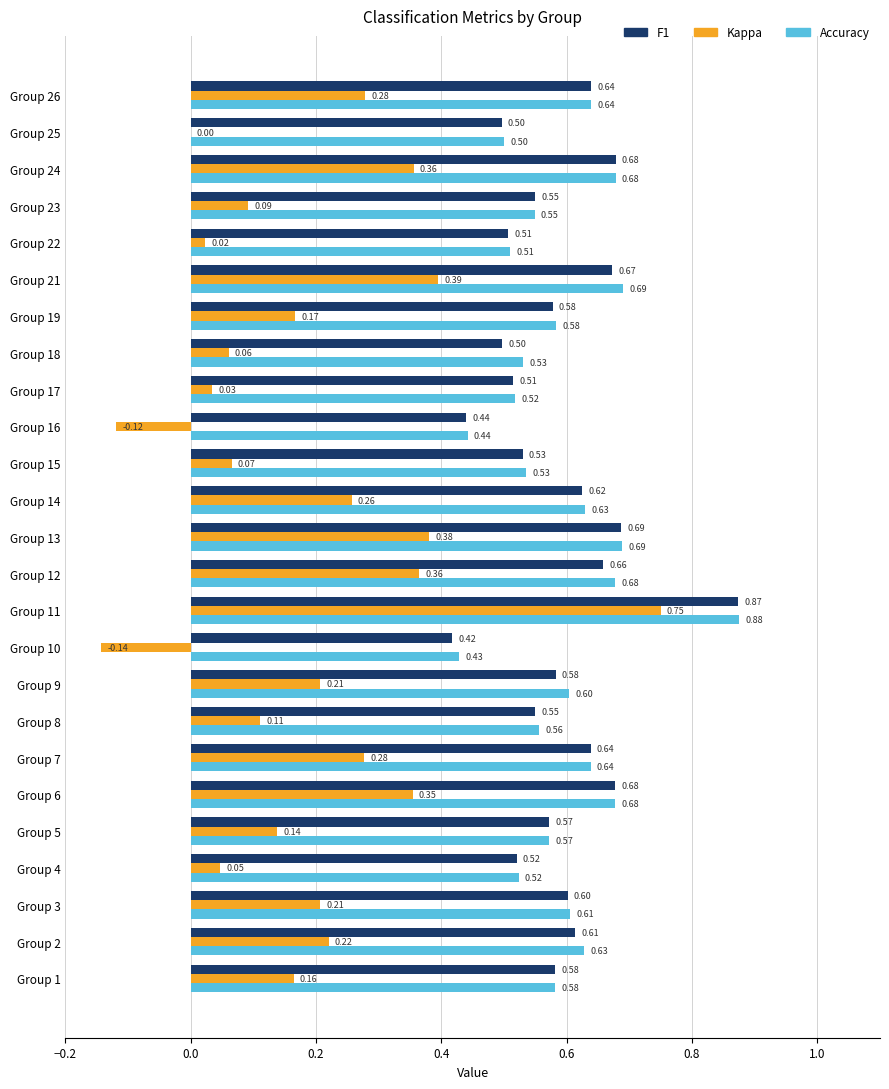

How many data points does each series have?

25